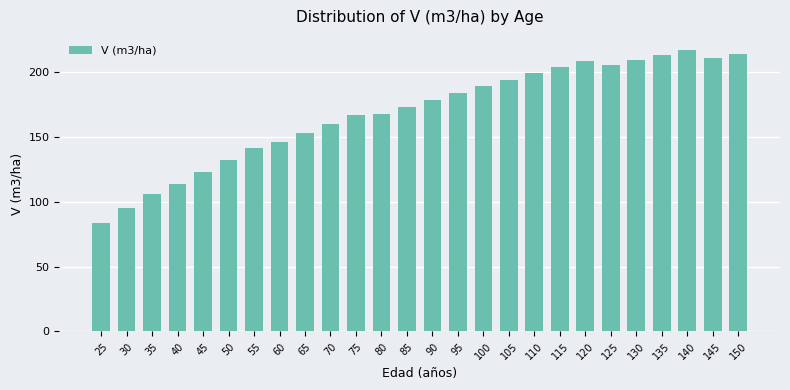

True or false: the data shows 300.1 at 145.

False